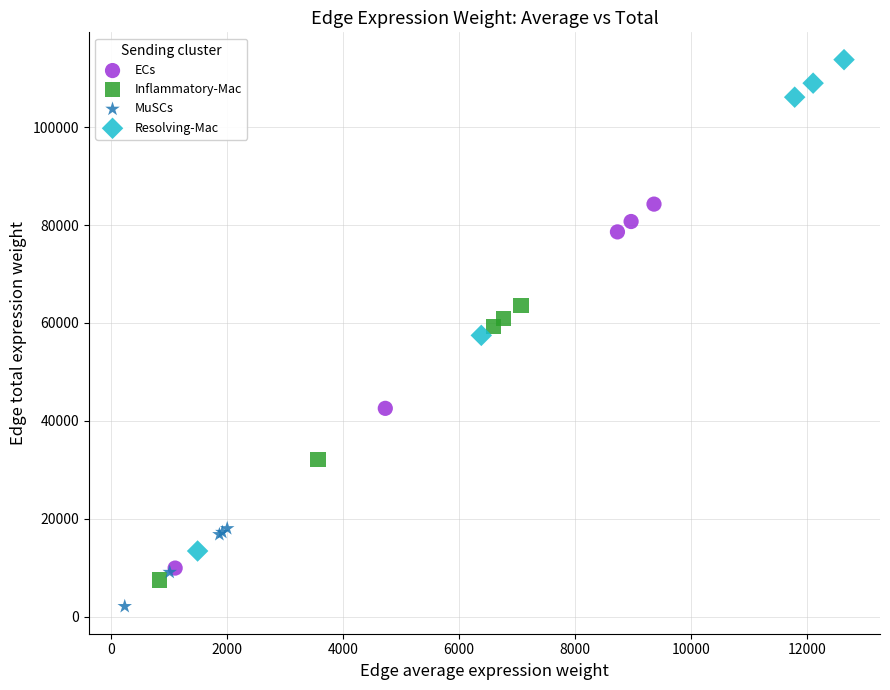

Which series reaches the minimum Y coordinate?

MuSCs